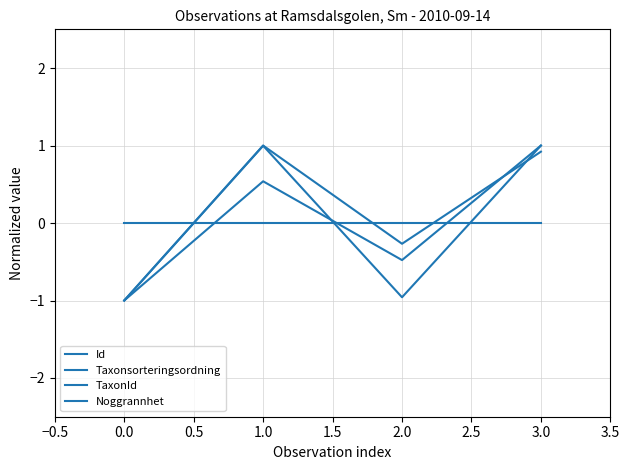

How many values in TaxonId are below zero?

2